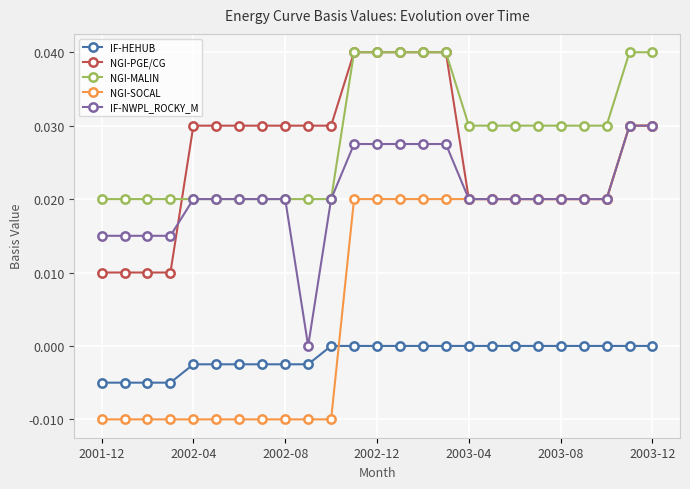

How many NGI-PGE/CG values are between 0 and 1?

25